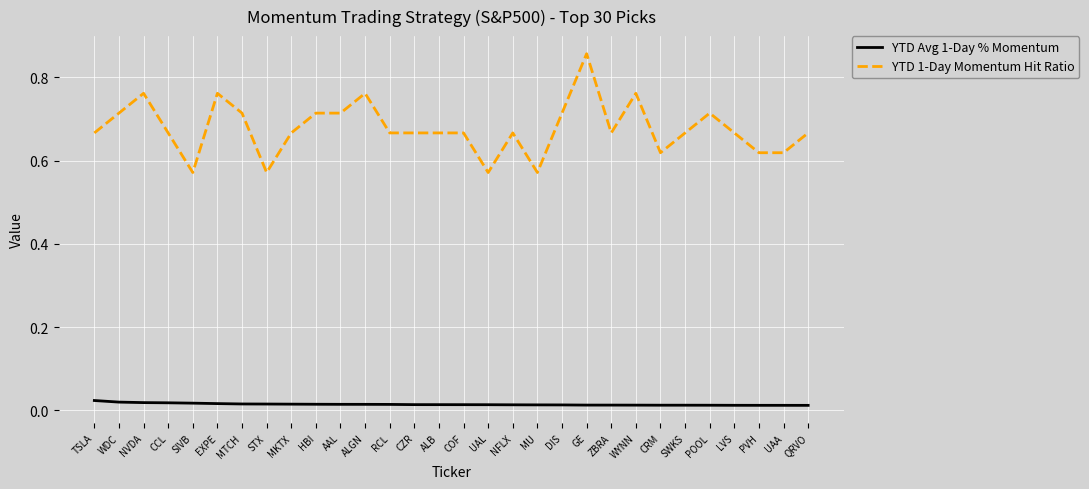

At how many categories does at least one series exceed 0?

30